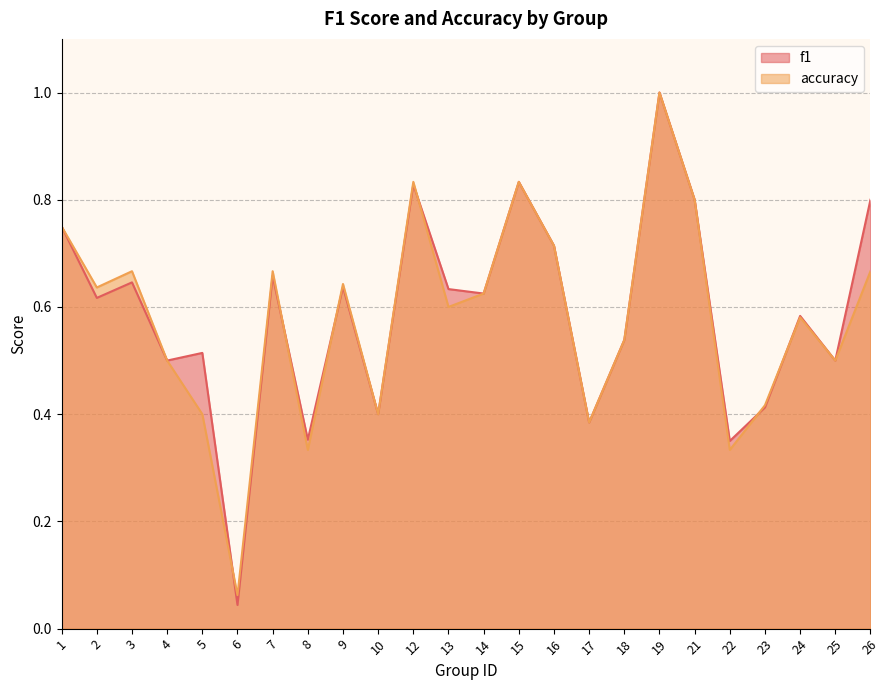

What is the difference between the maximum and second lowest values in the f1 series?

0.6